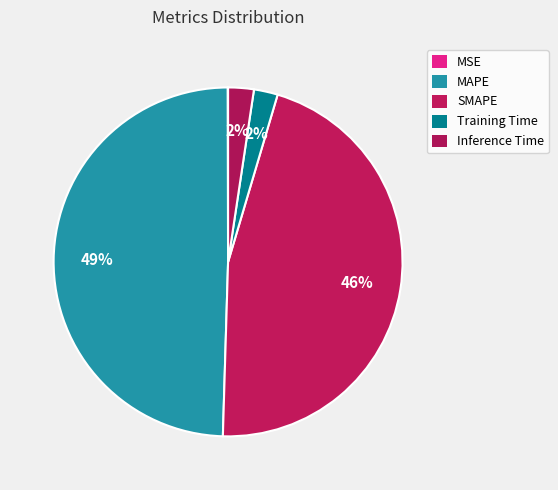

To the nearest percent, what portion does MAPE represent?

49%